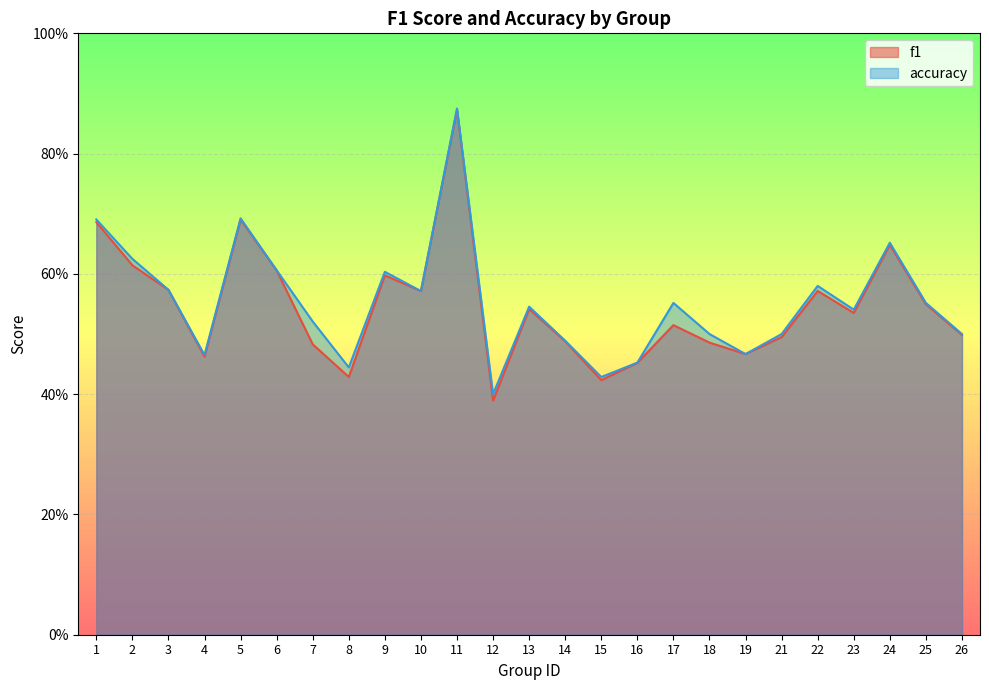

What is the total value across all series at 10?

1.1